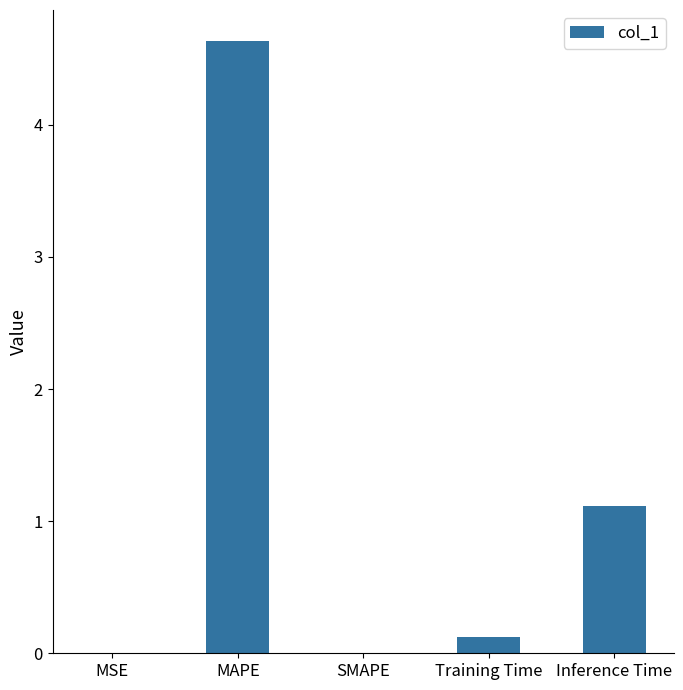

Read the value at MAPE.

4.6